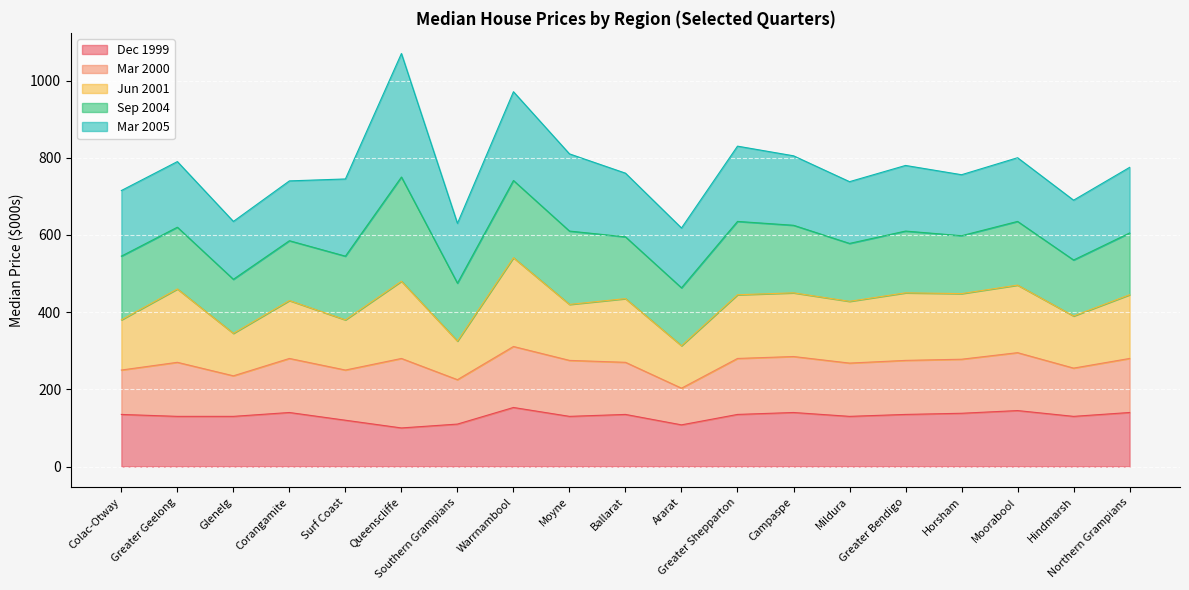

What is the lowest value of the Dec 1999 series?

100